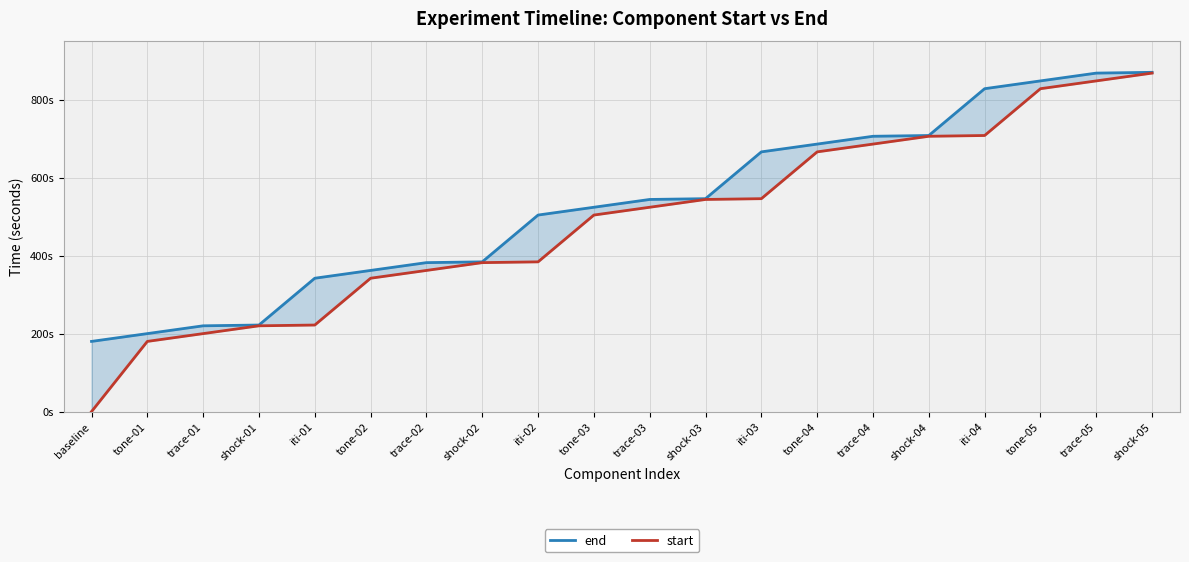

True or false: end and start intersect in this chart.

False